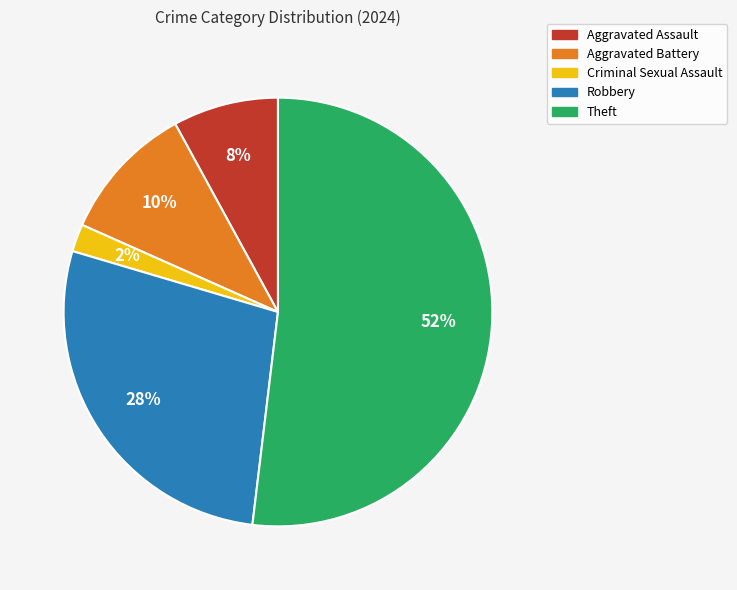

Rank the categories by value from highest to lowest.

Theft, Robbery, Aggravated Battery, Aggravated Assault, Criminal Sexual Assault